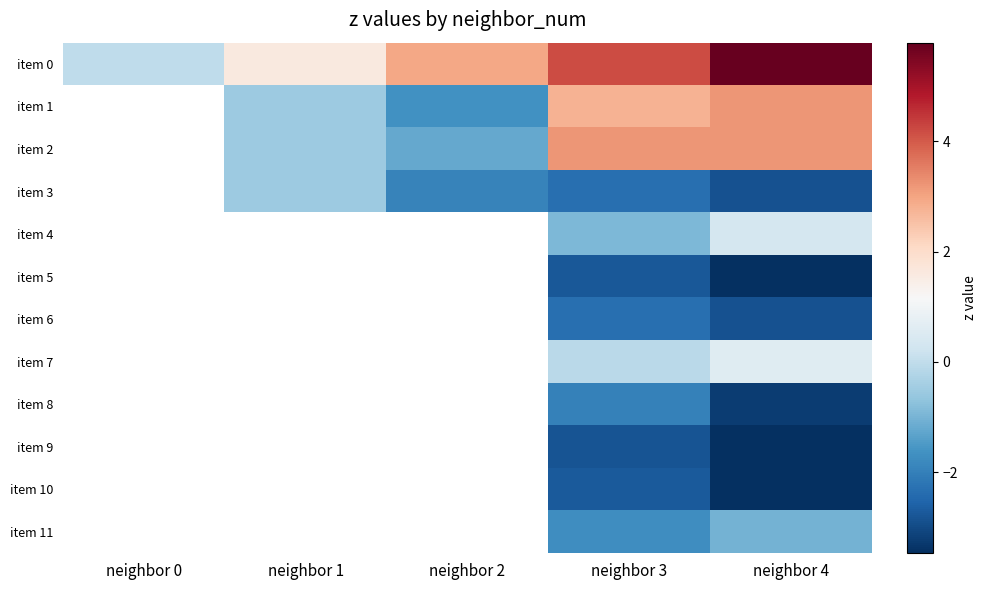

What is the spread (max minus min) of values at neighbor 1?

2.1